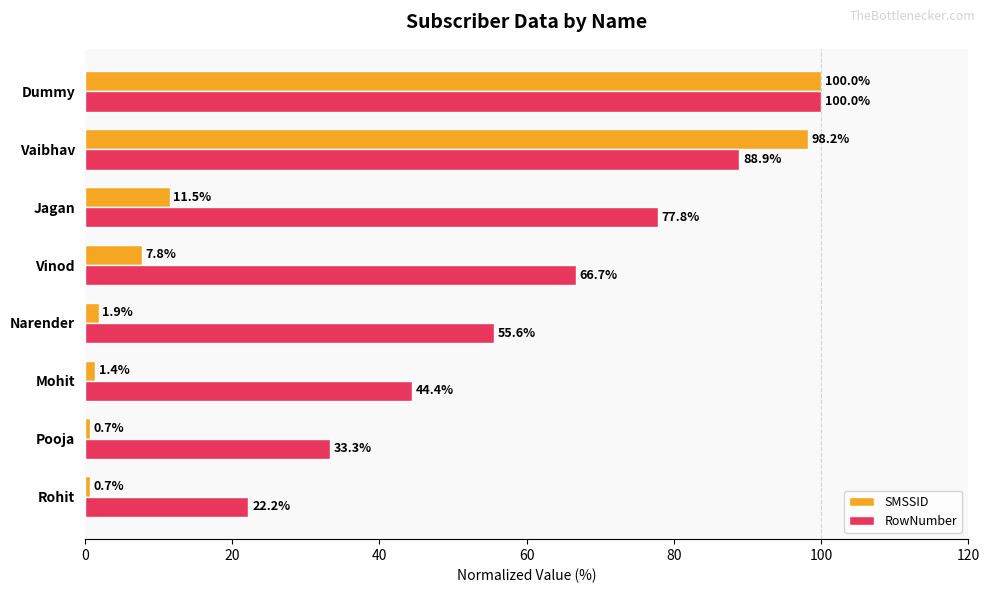

What are all the series names shown in the legend?

SMSSID, RowNumber